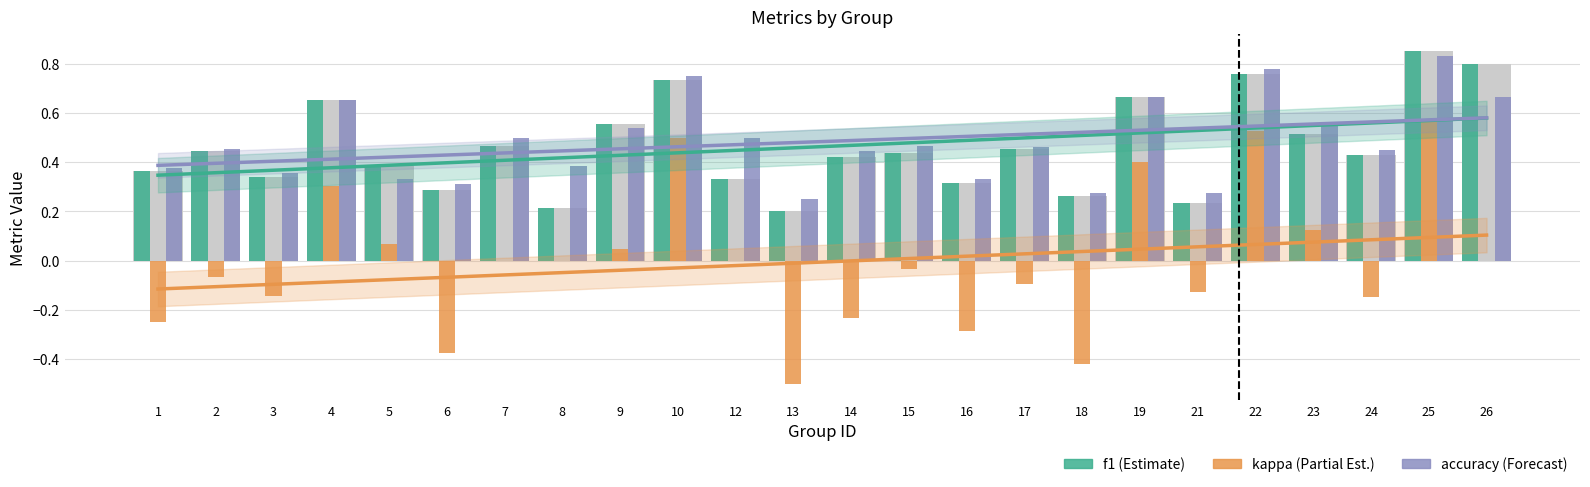

What is the highest value of the accuracy series?

0.8